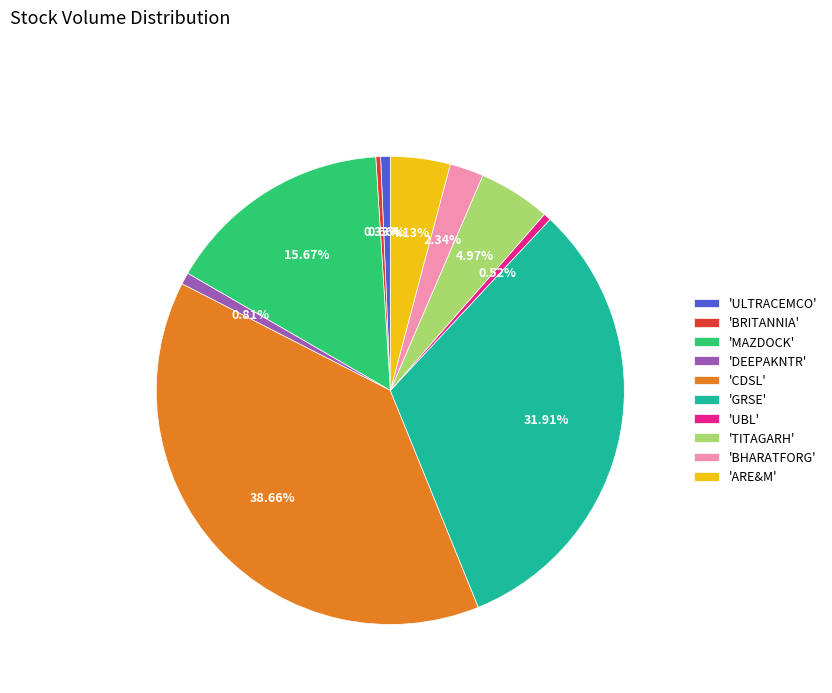

What is the largest slice in the pie chart?

'CDSL'